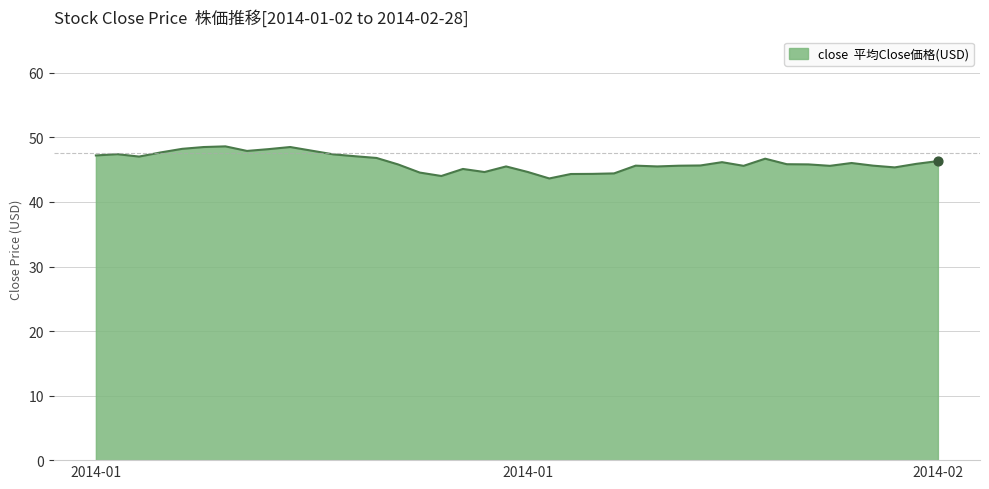

What is the difference between the maximum and minimum values?

5.0